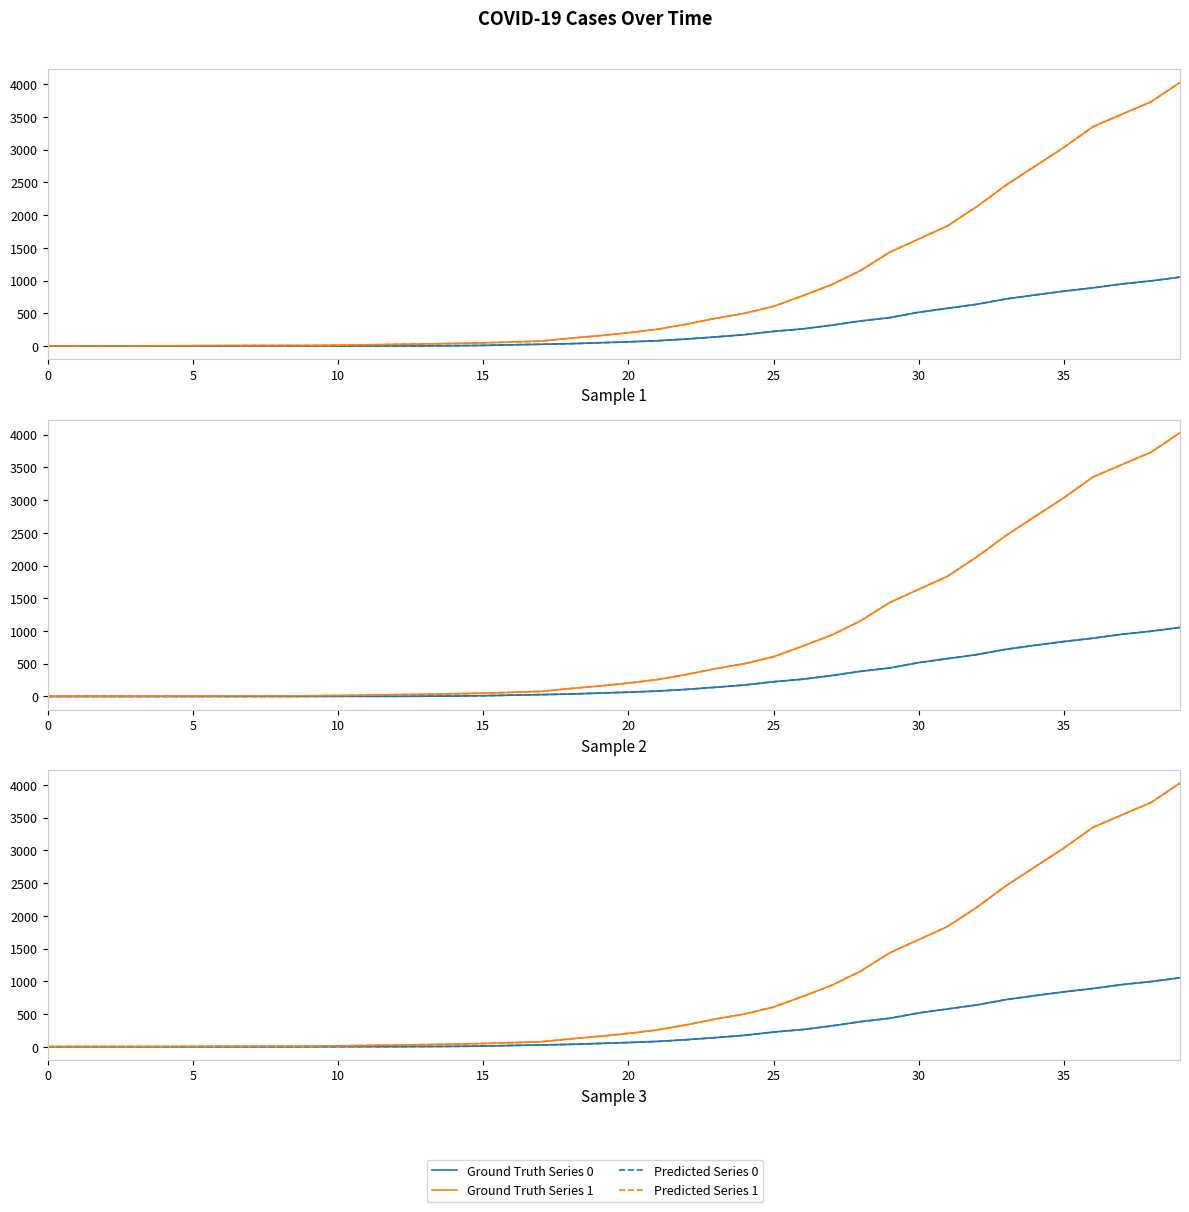

How many values in the Ground Truth Series 1 series are below 204?

20